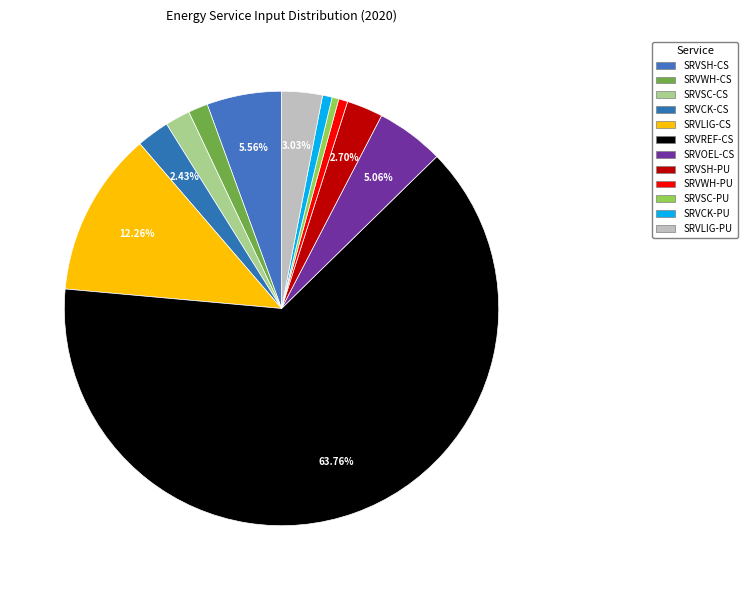

How many segments does this pie chart have?

12